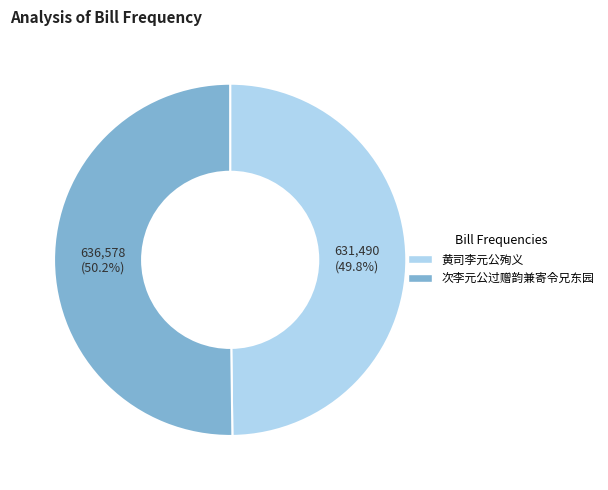

To the nearest percent, what portion does 黄司李元公殉义 represent?

50%